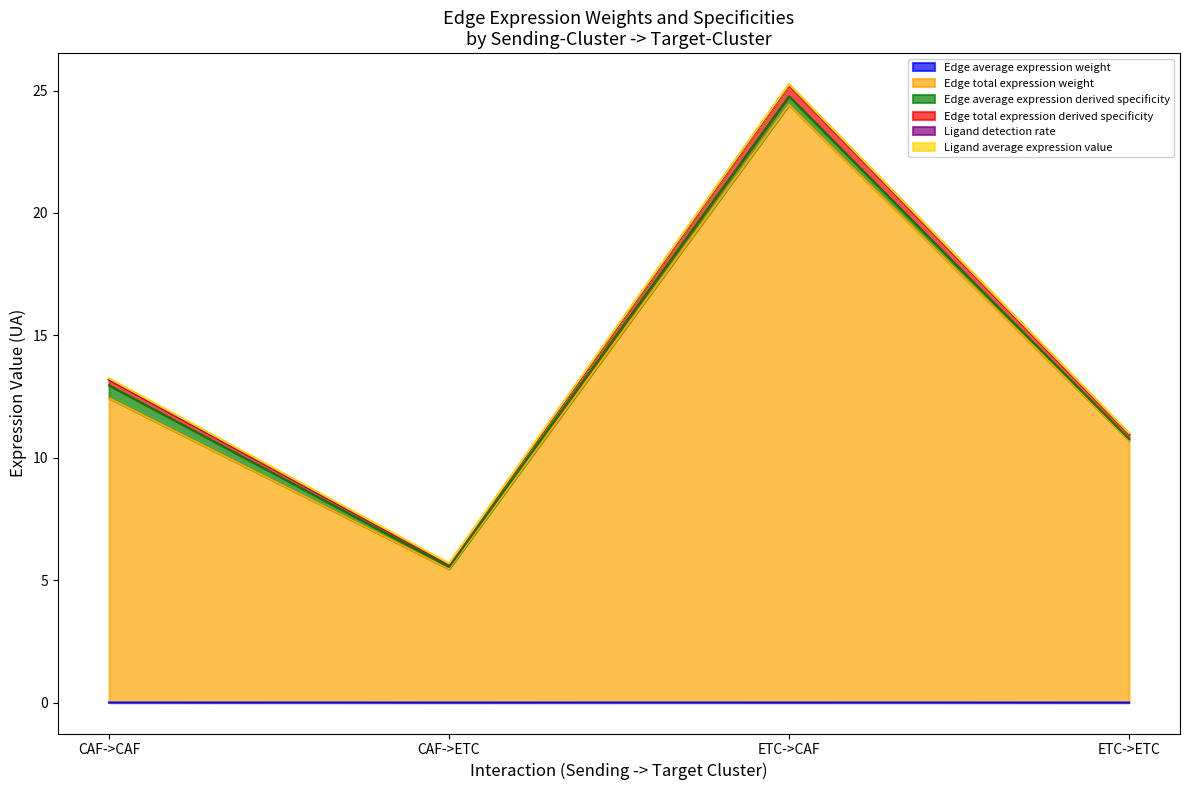

The value of Edge total expression derived specificity at ETC->CAF is 42.7. True or false?

False